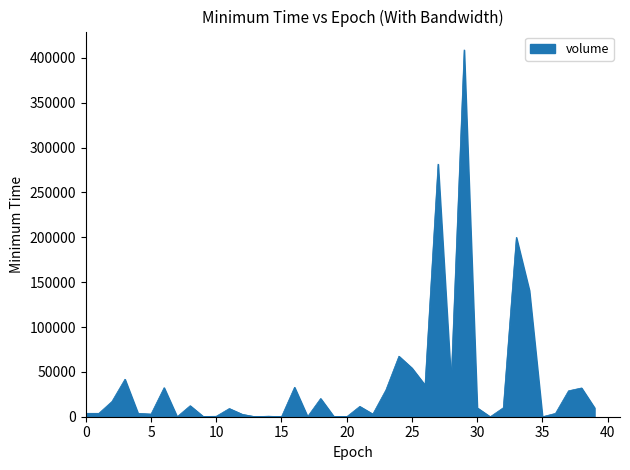

What is the difference between the maximum and minimum values?

408877.0